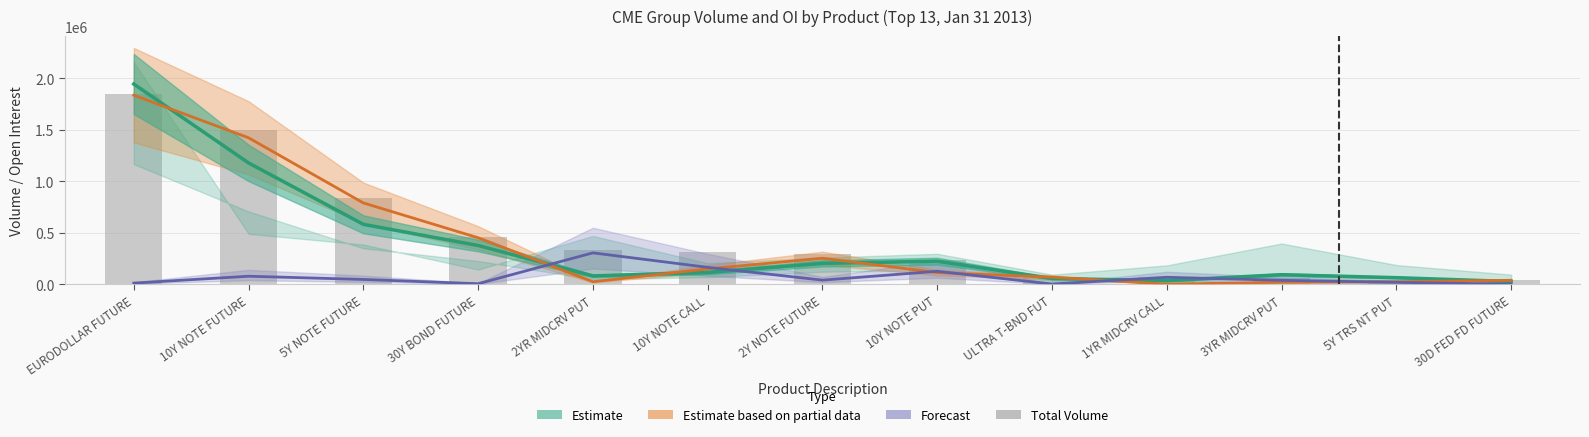

Reading right to left, transcribe all the data shown in this chart.

Estimate (MTD ADV): 30D FED FD FUTURE=26202	5Y TRS NT PUT=63512	3YR MIDCRV PUT=92401	1YR MIDCRV CALL=35164	ULTRA T-BND FUT=55655	10Y NOTE PUT=223557	2Y NOTE FUTURE=202378	10Y NOTE CALL=114159	2YR MIDCRV PUT=80619	30Y BOND FUTURE=375817	5Y NOTE FUTURE=581251	10Y NOTE FUTURE=1177184	EURODOLLAR FUTURE=1942883
Estimate based on partial data (Globex): 30D FED FD FUTURE=38277	5Y TRS NT PUT=23946	3YR MIDCRV PUT=19334	1YR MIDCRV CALL=1000	ULTRA T-BND FUT=68518	10Y NOTE PUT=113014	2Y NOTE FUTURE=252401	10Y NOTE CALL=148357	2YR MIDCRV PUT=24210	30Y BOND FUTURE=450964	5Y NOTE FUTURE=788998	10Y NOTE FUTURE=1421107	EURODOLLAR FUTURE=1834430
Forecast (Pit + ExPit): 30D FED FD FUTURE=0	5Y TRS NT PUT=18414	3YR MIDCRV PUT=38120	1YR MIDCRV CALL=67330	ULTRA T-BND FUT=2144	10Y NOTE PUT=125522	2Y NOTE FUTURE=39738	10Y NOTE CALL=163840	2YR MIDCRV PUT=304440	30Y BOND FUTURE=5012	5Y NOTE FUTURE=46306	10Y NOTE FUTURE=77555	EURODOLLAR FUTURE=10871
Total Volume: 30D FED FD FUTURE=38277	5Y TRS NT PUT=42360	3YR MIDCRV PUT=57454	1YR MIDCRV CALL=68330	ULTRA T-BND FUT=70662	10Y NOTE PUT=238536	2Y NOTE FUTURE=292139	10Y NOTE CALL=312197	2YR MIDCRV PUT=328650	30Y BOND FUTURE=455976	5Y NOTE FUTURE=835304	10Y NOTE FUTURE=1498662	EURODOLLAR FUTURE=1845301